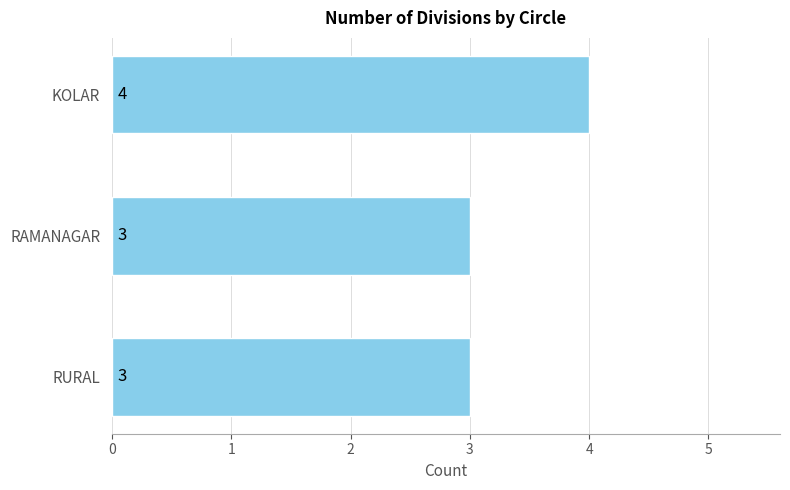

What is the label of the 1st bar from the bottom?

RURAL